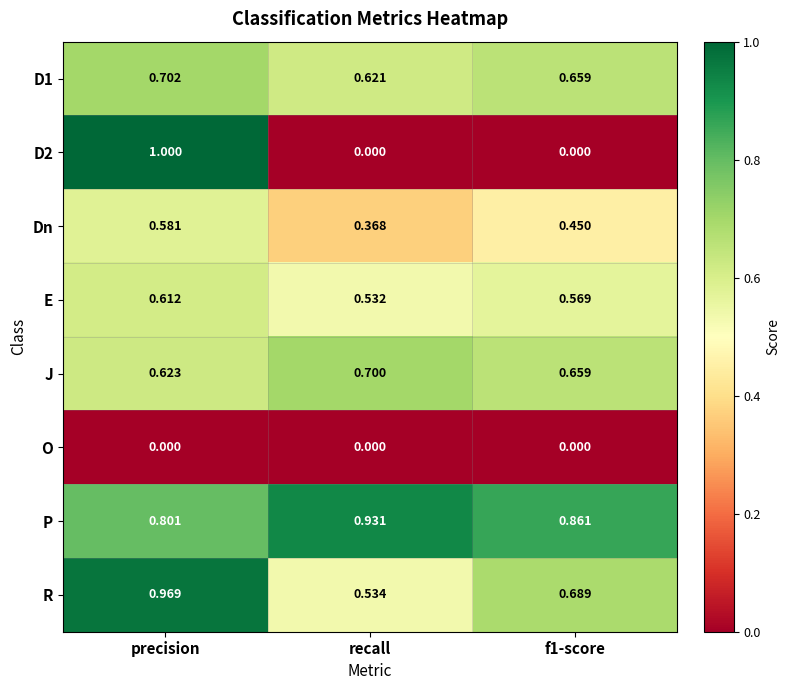

What is the difference between the highest and lowest values at precision?

1.0